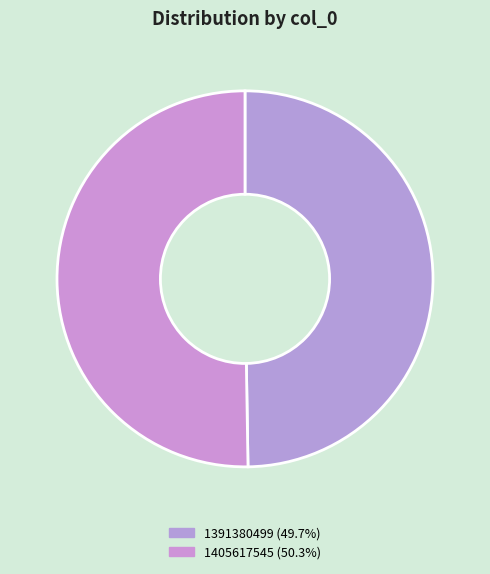

How many segments does this pie chart have?

2